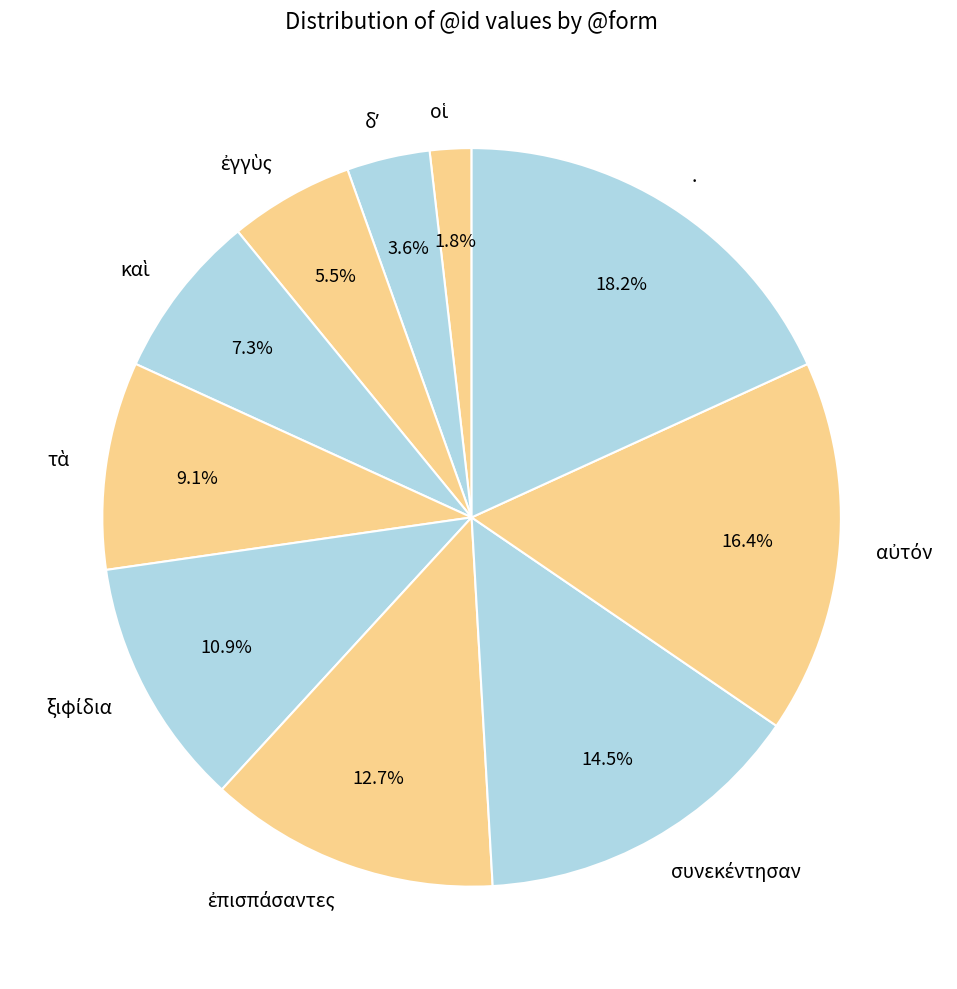

Count the number of slices in the pie.

10